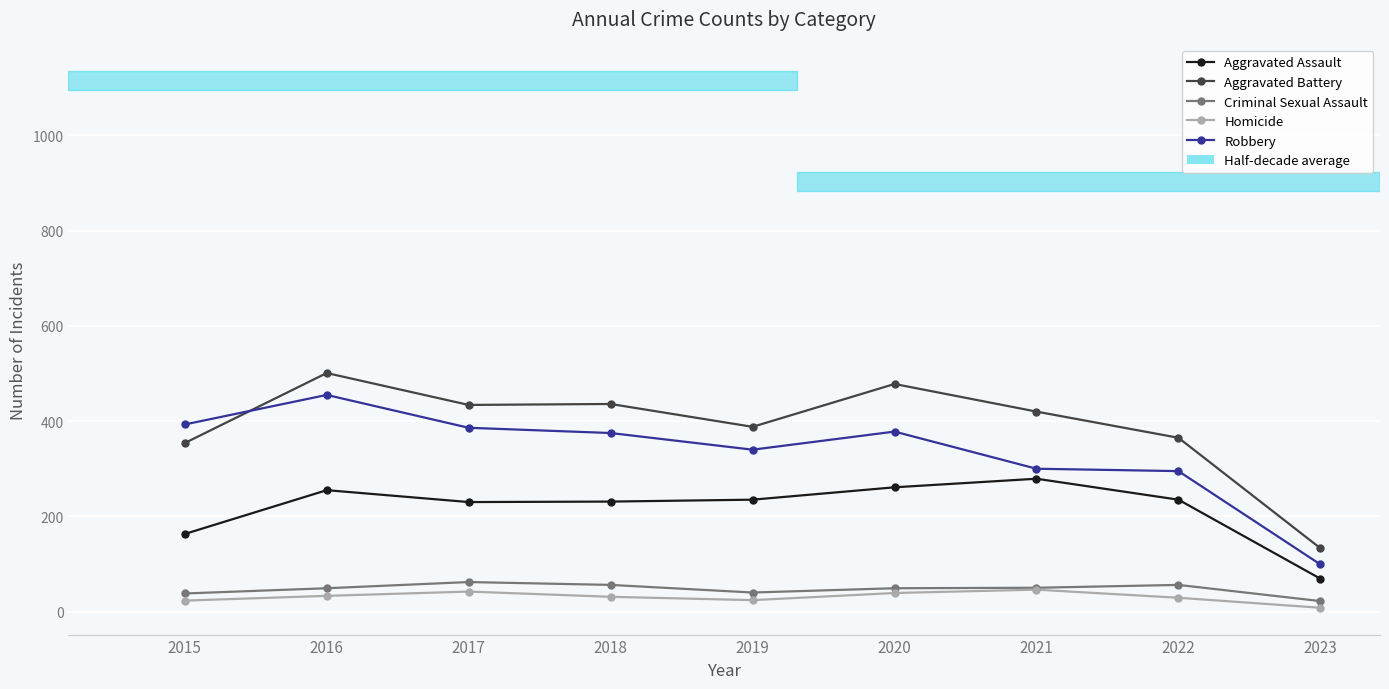

True or false: Robbery has a value of 378 at 2020.

True